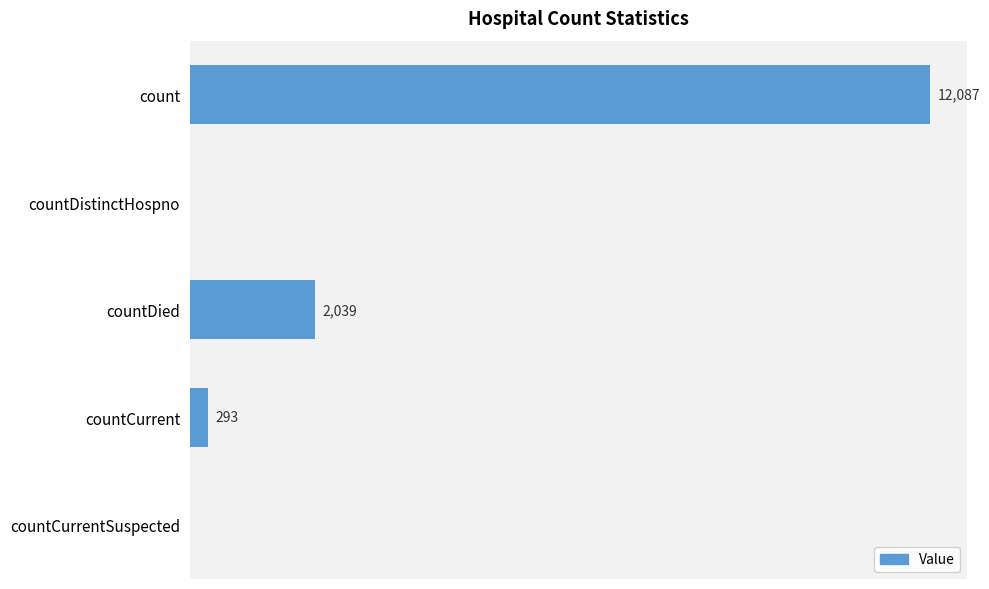

At which label is the value closest to 6043?

countDied